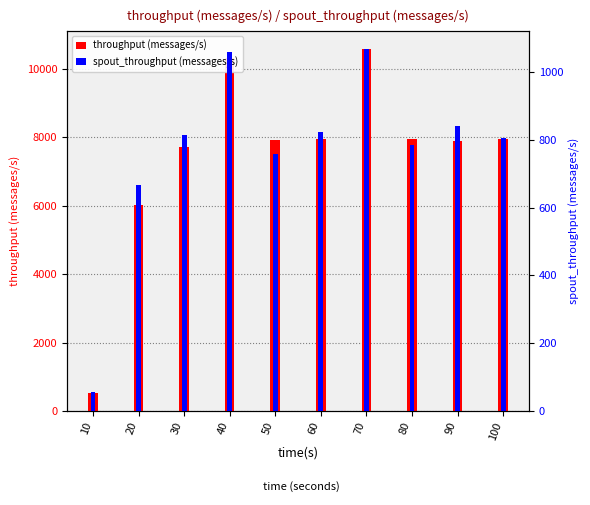

What are all the series names shown in the legend?

throughput (messages/s), spout_throughput (messages/s)